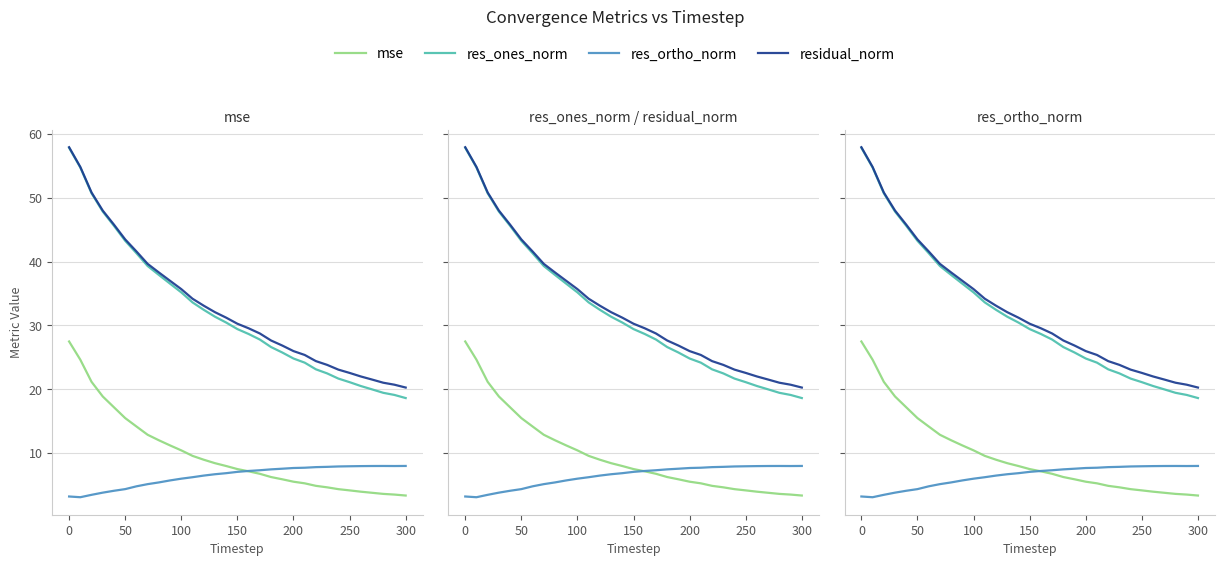

True or false: res_ortho_norm and residual_norm intersect in this chart.

False